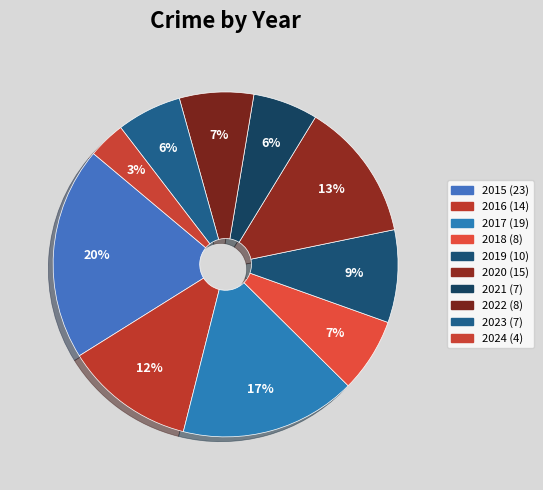

To the nearest percent, what is the average slice percentage?

10%